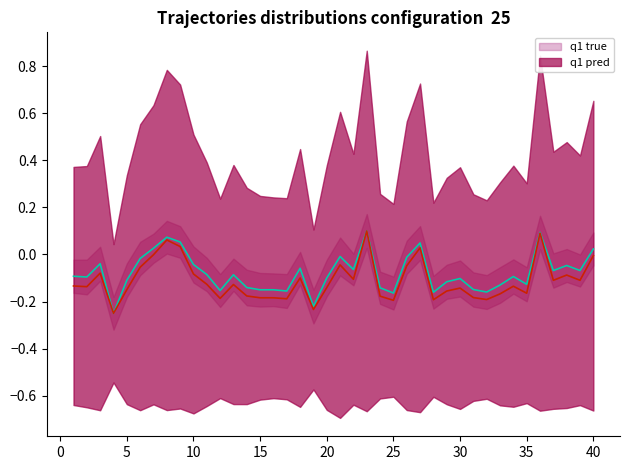

What is the sum of the dbh values at 33 and 3?

-0.2